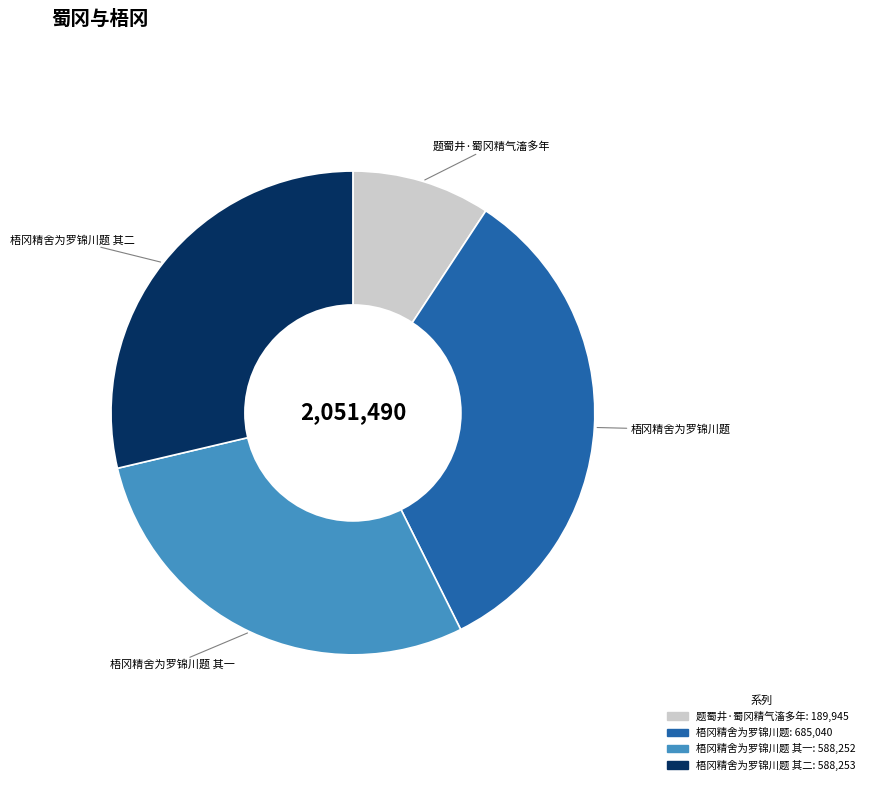

Does any single category account for the majority?

No